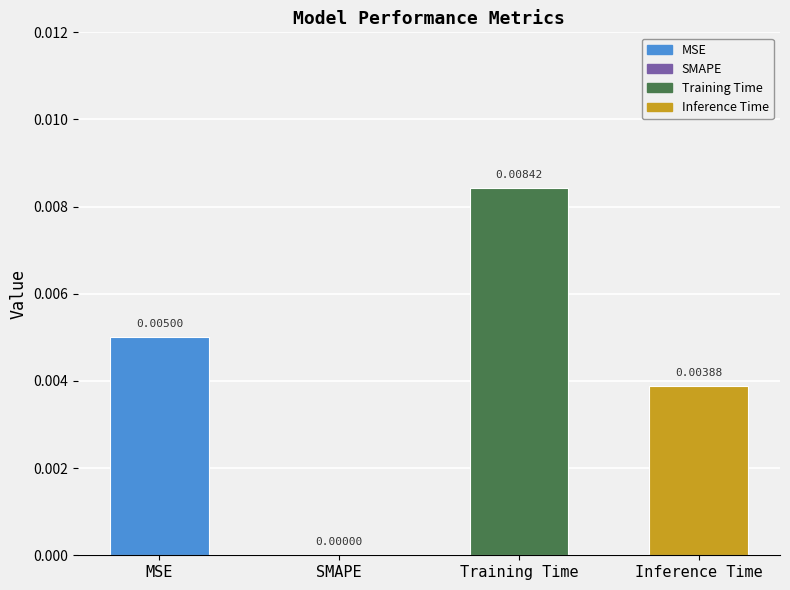

How many distinct data groups are displayed?

1